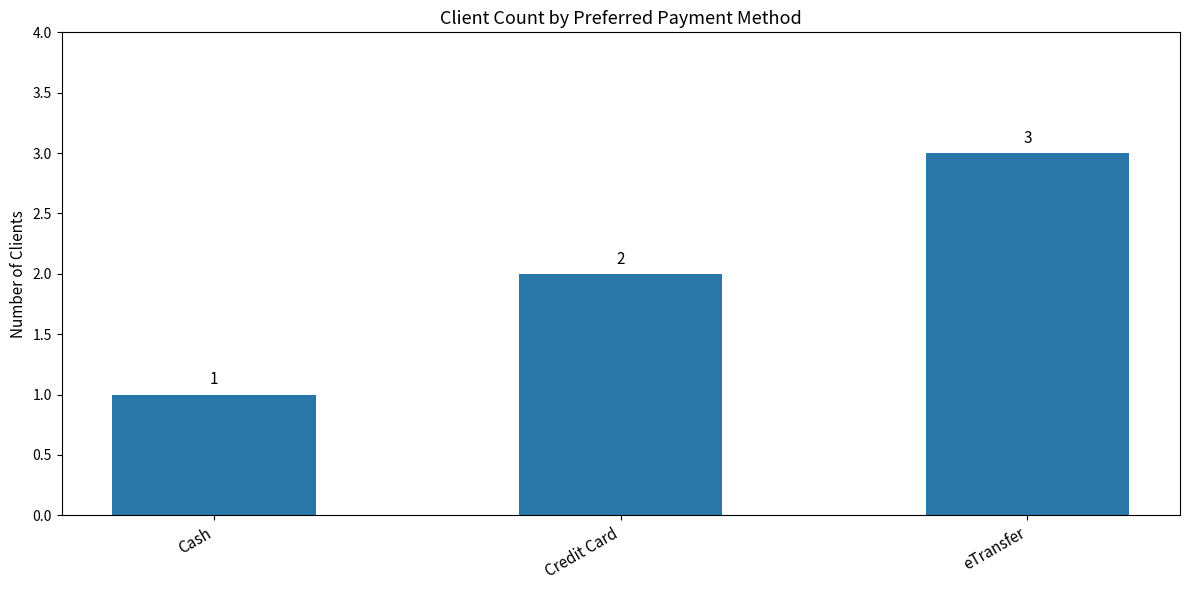

The value at Cash is 1. True or false?

True